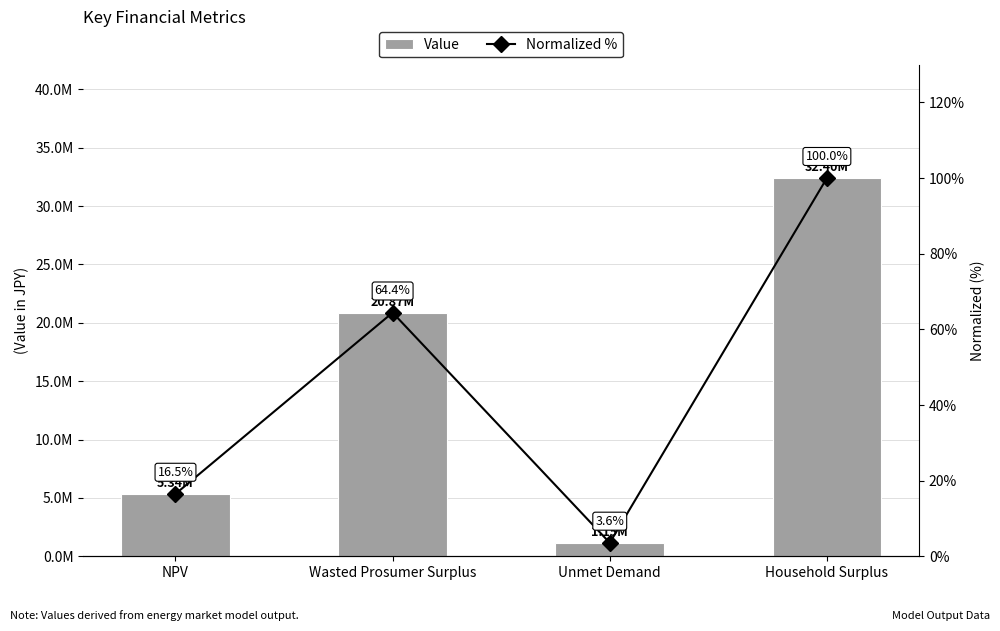

Where is Value nearest to the value 16775501?

Wasted Prosumer Surplus